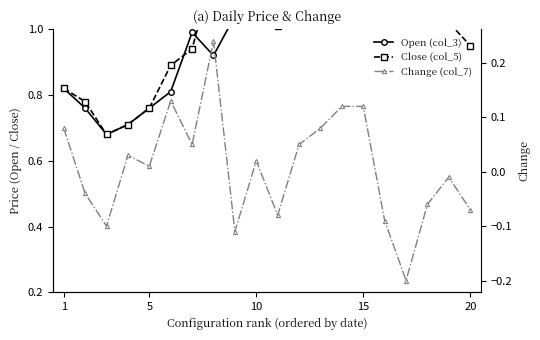

At how many categories does at least one series exceed 0?

20